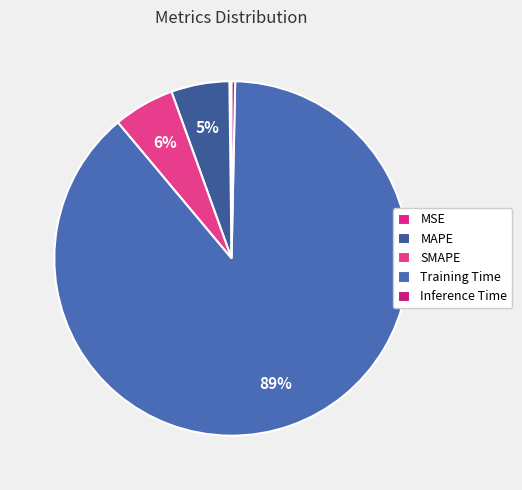

Do SMAPE and Inference Time together represent more than half of the pie?

No